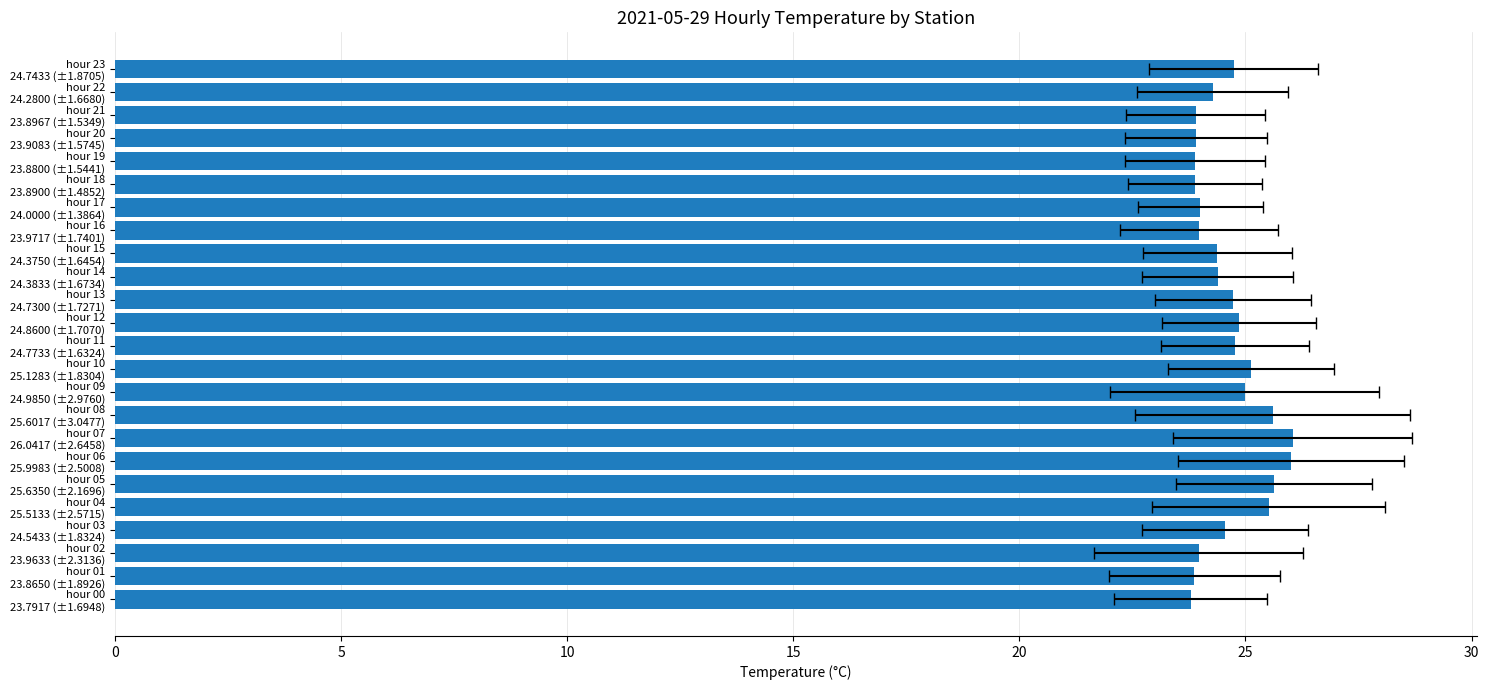

Is it true that the value at hour 16 23.9717 (±1.7401) is 24.0?

True